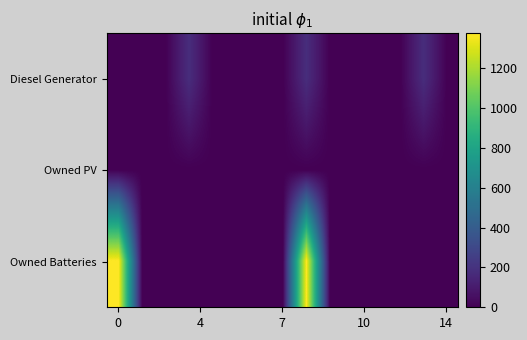

Rank the series by their average value, from highest to lowest.

Owned Batteries, Diesel Generator, Owned PV